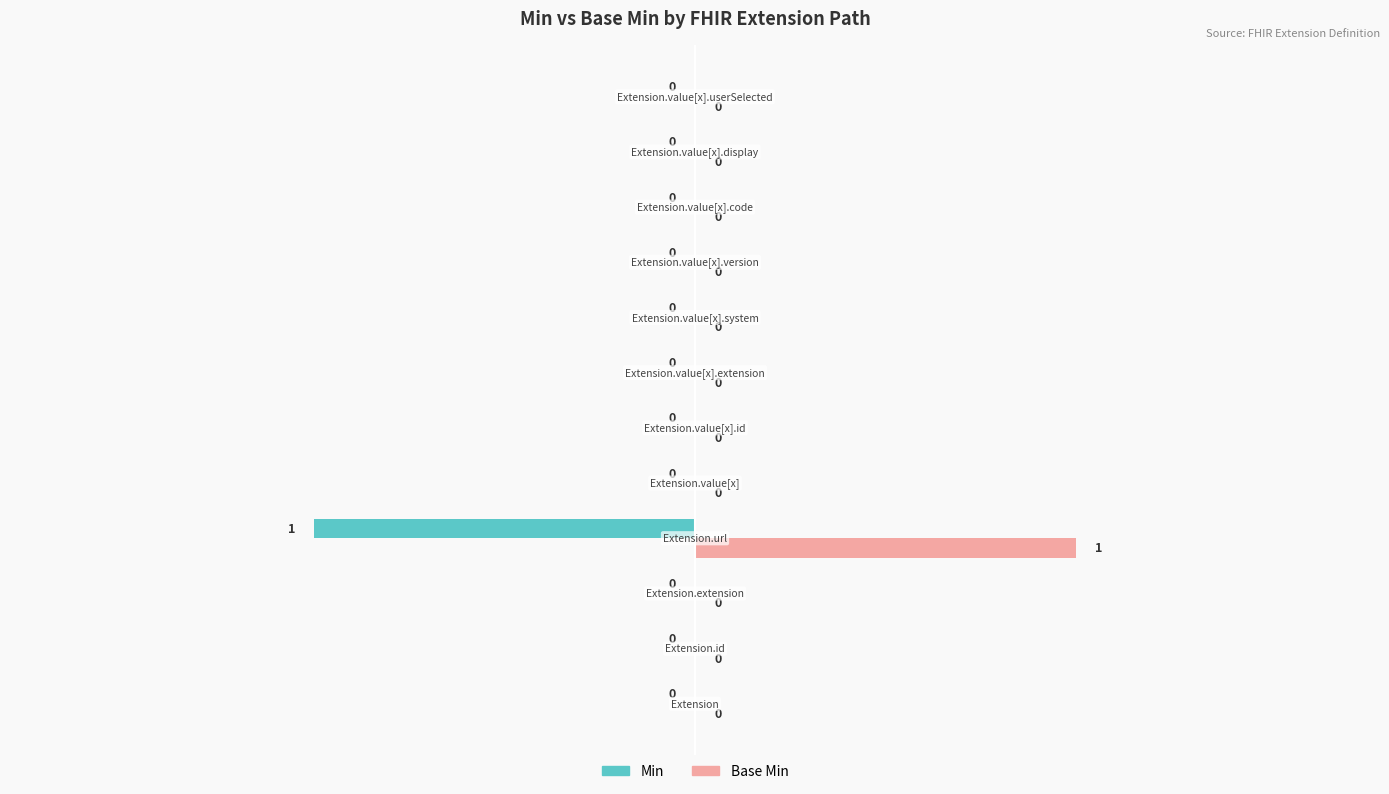

Reading left to right, transcribe all the data shown in this chart.

Min: Extension=0	Extension.id=0	Extension.extension=0	Extension.url=1	Extension.value[x]=0	Extension.value[x].id=0	Extension.value[x].extension=0	Extension.value[x].system=0	Extension.value[x].version=0	Extension.value[x].code=0	Extension.value[x].display=0	Extension.value[x].userSelected=0
Base Min: Extension=0	Extension.id=0	Extension.extension=0	Extension.url=1	Extension.value[x]=0	Extension.value[x].id=0	Extension.value[x].extension=0	Extension.value[x].system=0	Extension.value[x].version=0	Extension.value[x].code=0	Extension.value[x].display=0	Extension.value[x].userSelected=0